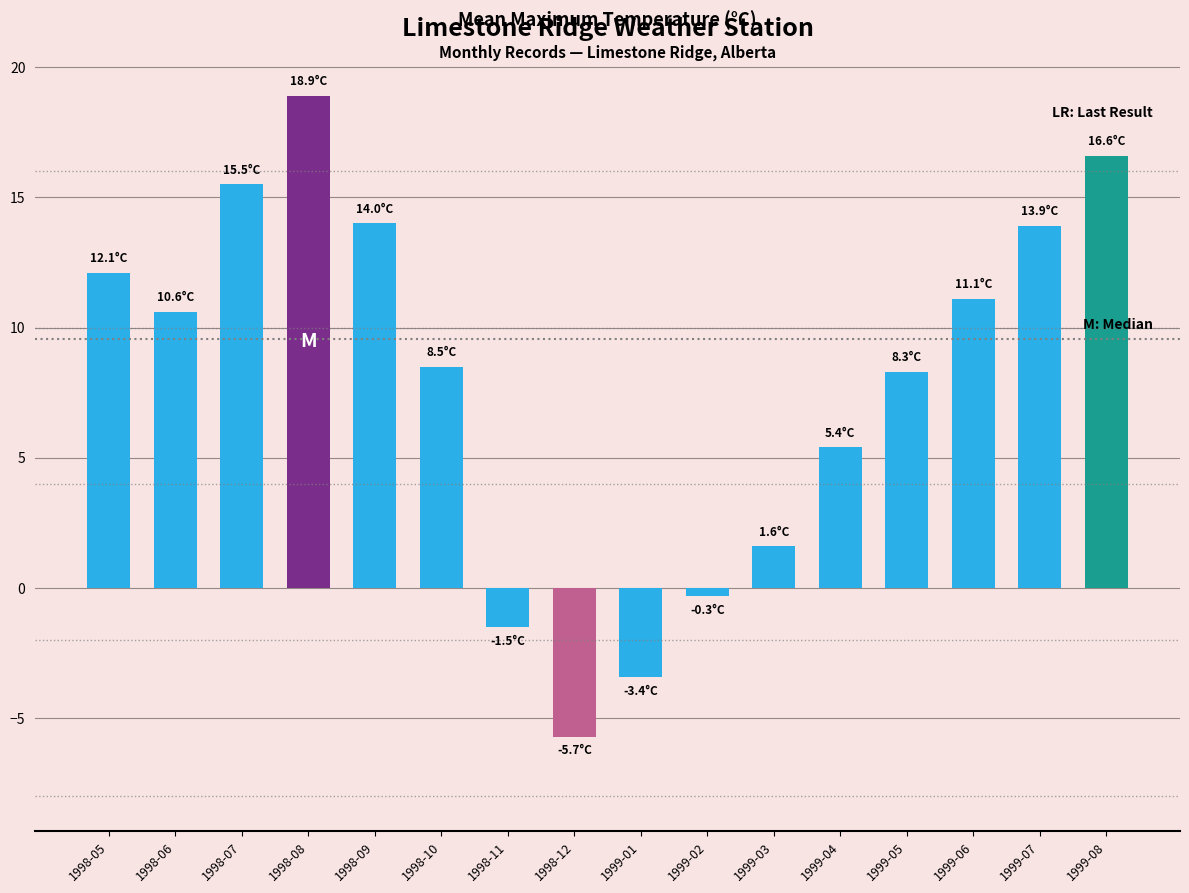

What is the sum of all values?

125.6